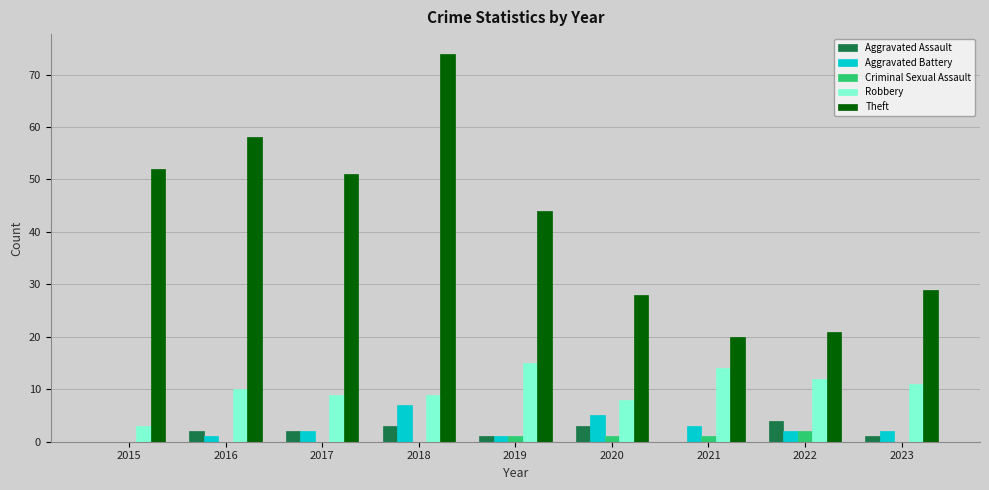

At which category is the sum across all series the highest?

2018